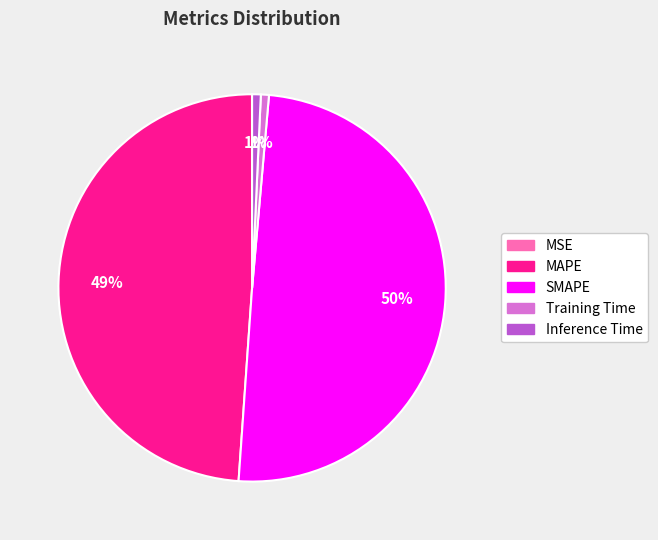

Which category has the biggest portion of the pie?

SMAPE